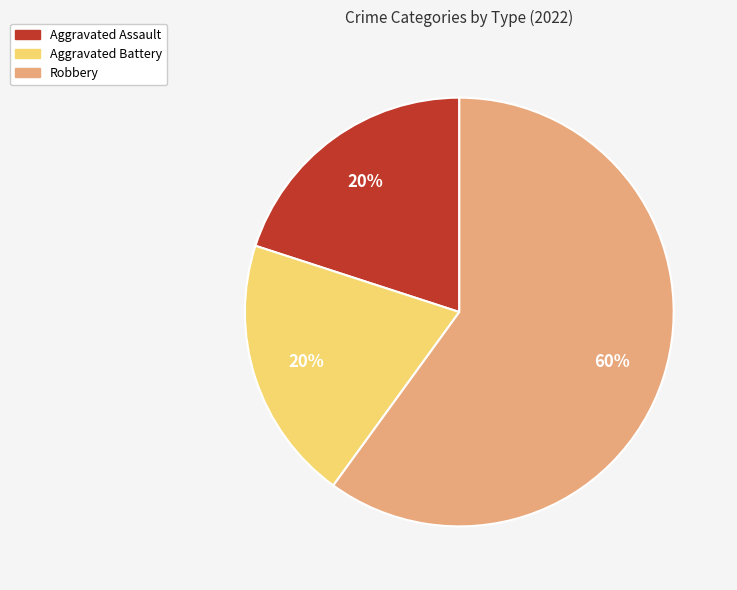

What is the majority slice?

Robbery